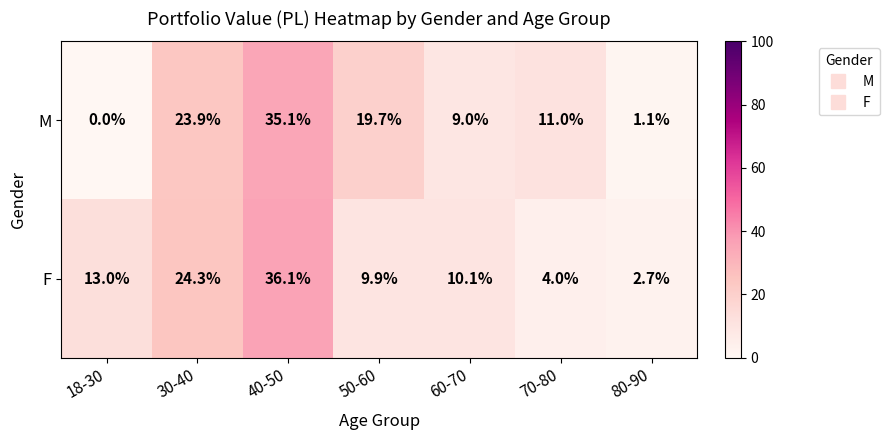

What is the difference between the maximum and minimum values in the M series?

35.1